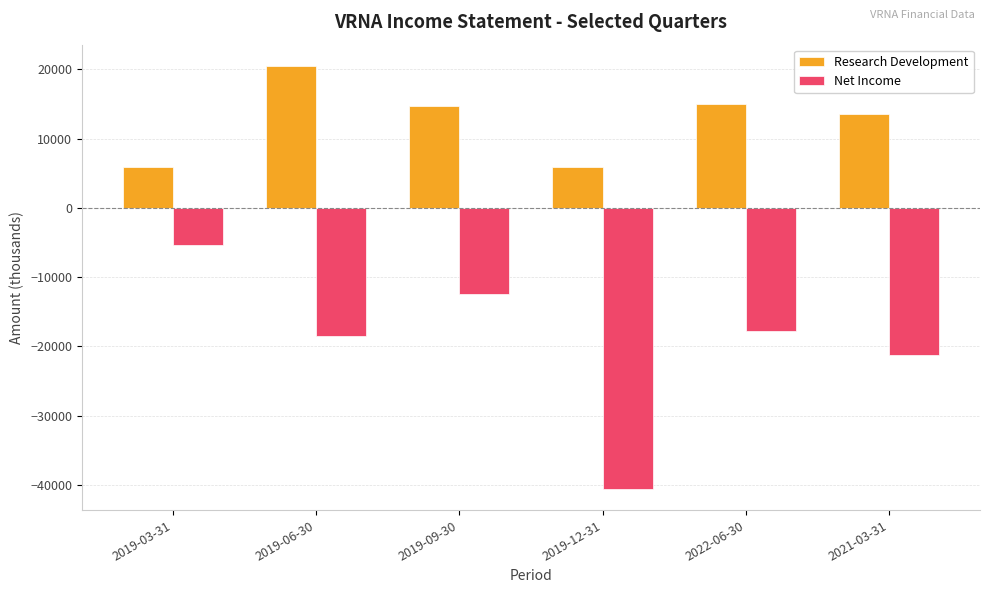

At 2019-09-30, list the series in order from largest to smallest.

Research Development, Net Income